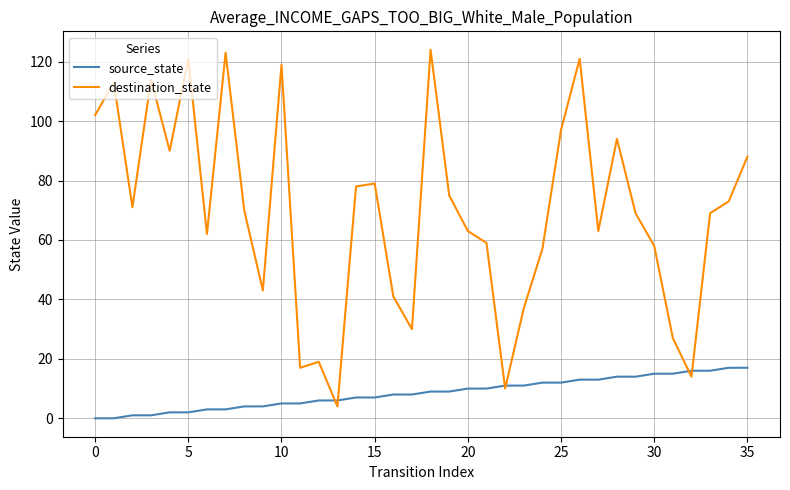

Which series has the largest total across all categories?

destination_state